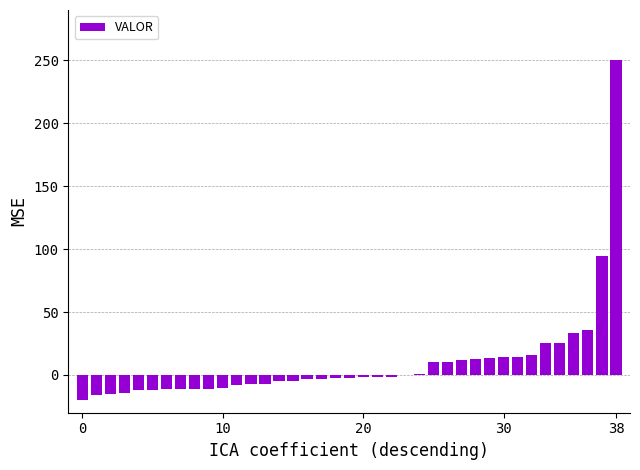

What is the sum of all values?

375.4